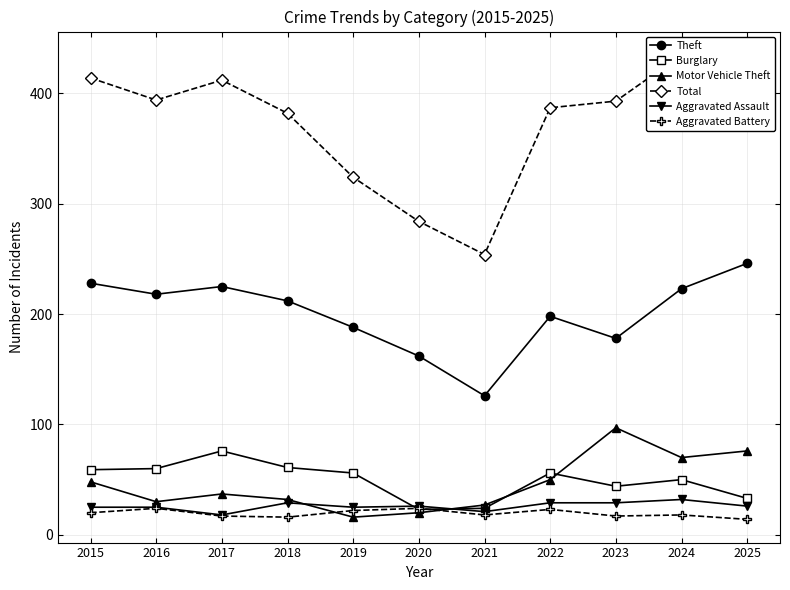

Rank the series by their maximum value, from lowest to highest.

Aggravated Battery, Aggravated Assault, Burglary, Motor Vehicle Theft, Theft, Total